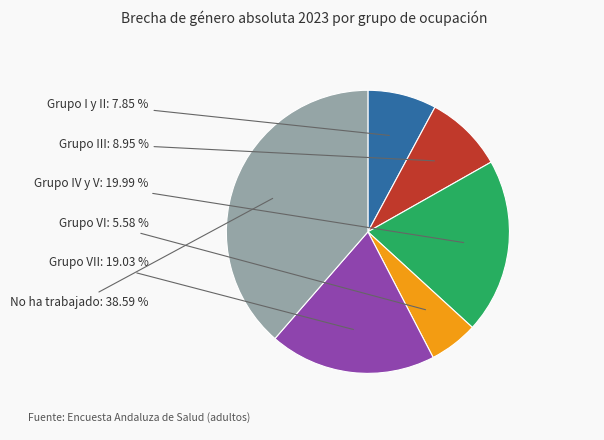

Does any single category account for the majority?

No